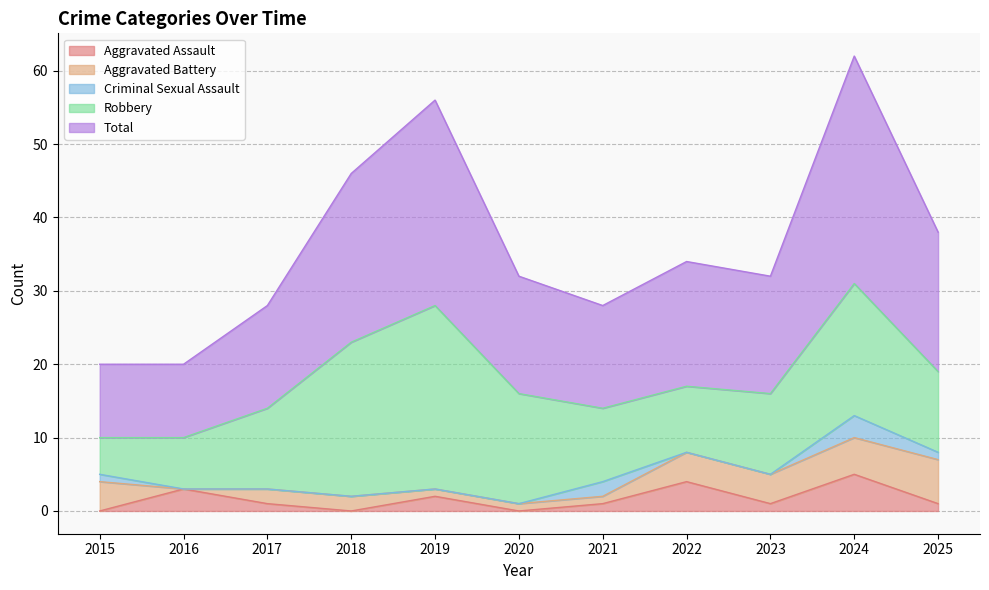

List the labels in order of Robbery value, largest first.

2019, 2018, 2024, 2020, 2017, 2023, 2025, 2021, 2022, 2016, 2015